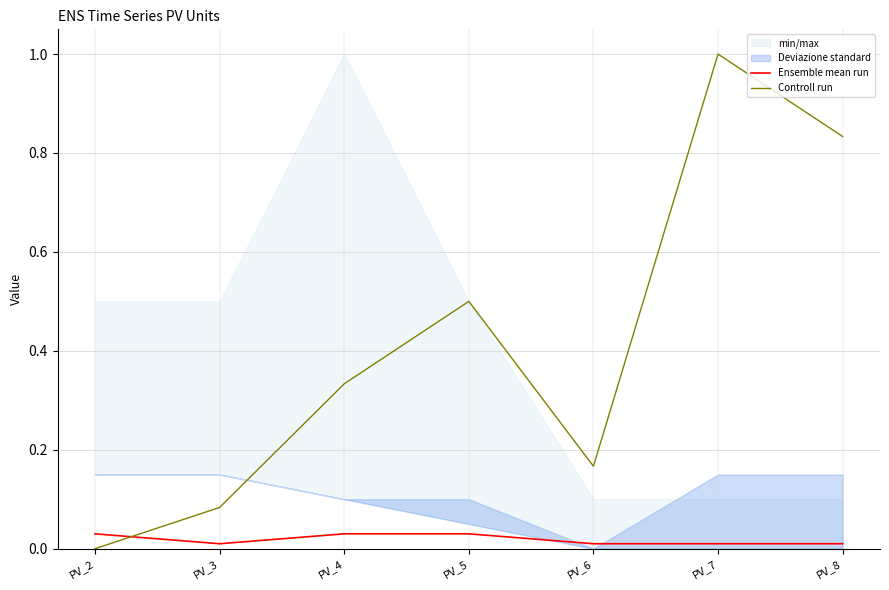

Reading left to right, extract all data points from this chart.

Ensemble mean run: PV_2=0.0	PV_3=0.0	PV_4=0.0	PV_5=0.0	PV_6=0.0	PV_7=0.0	PV_8=0.0
Controll run: PV_2=0.0	PV_3=0.1	PV_4=0.3	PV_5=0.5	PV_6=0.2	PV_7=1.0	PV_8=0.8